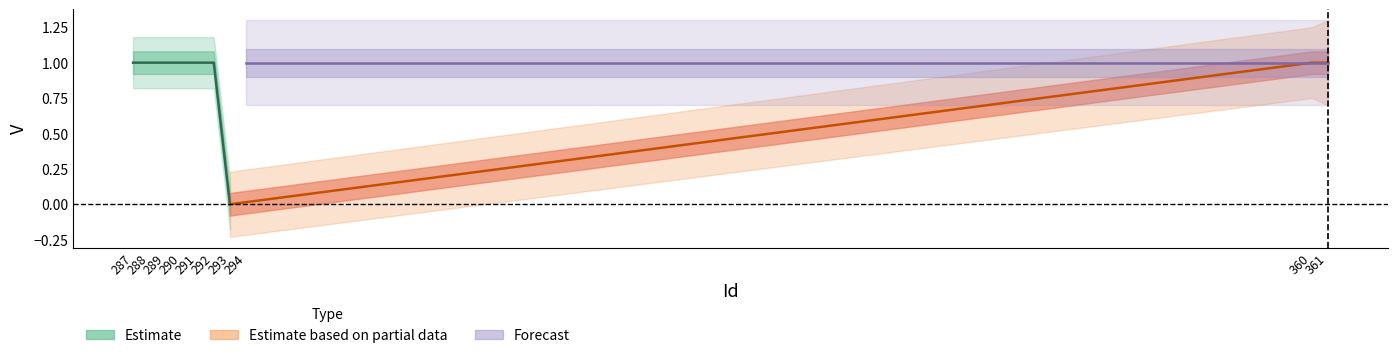

How many interior local valleys (lower than both neighbors) does the data have?

1